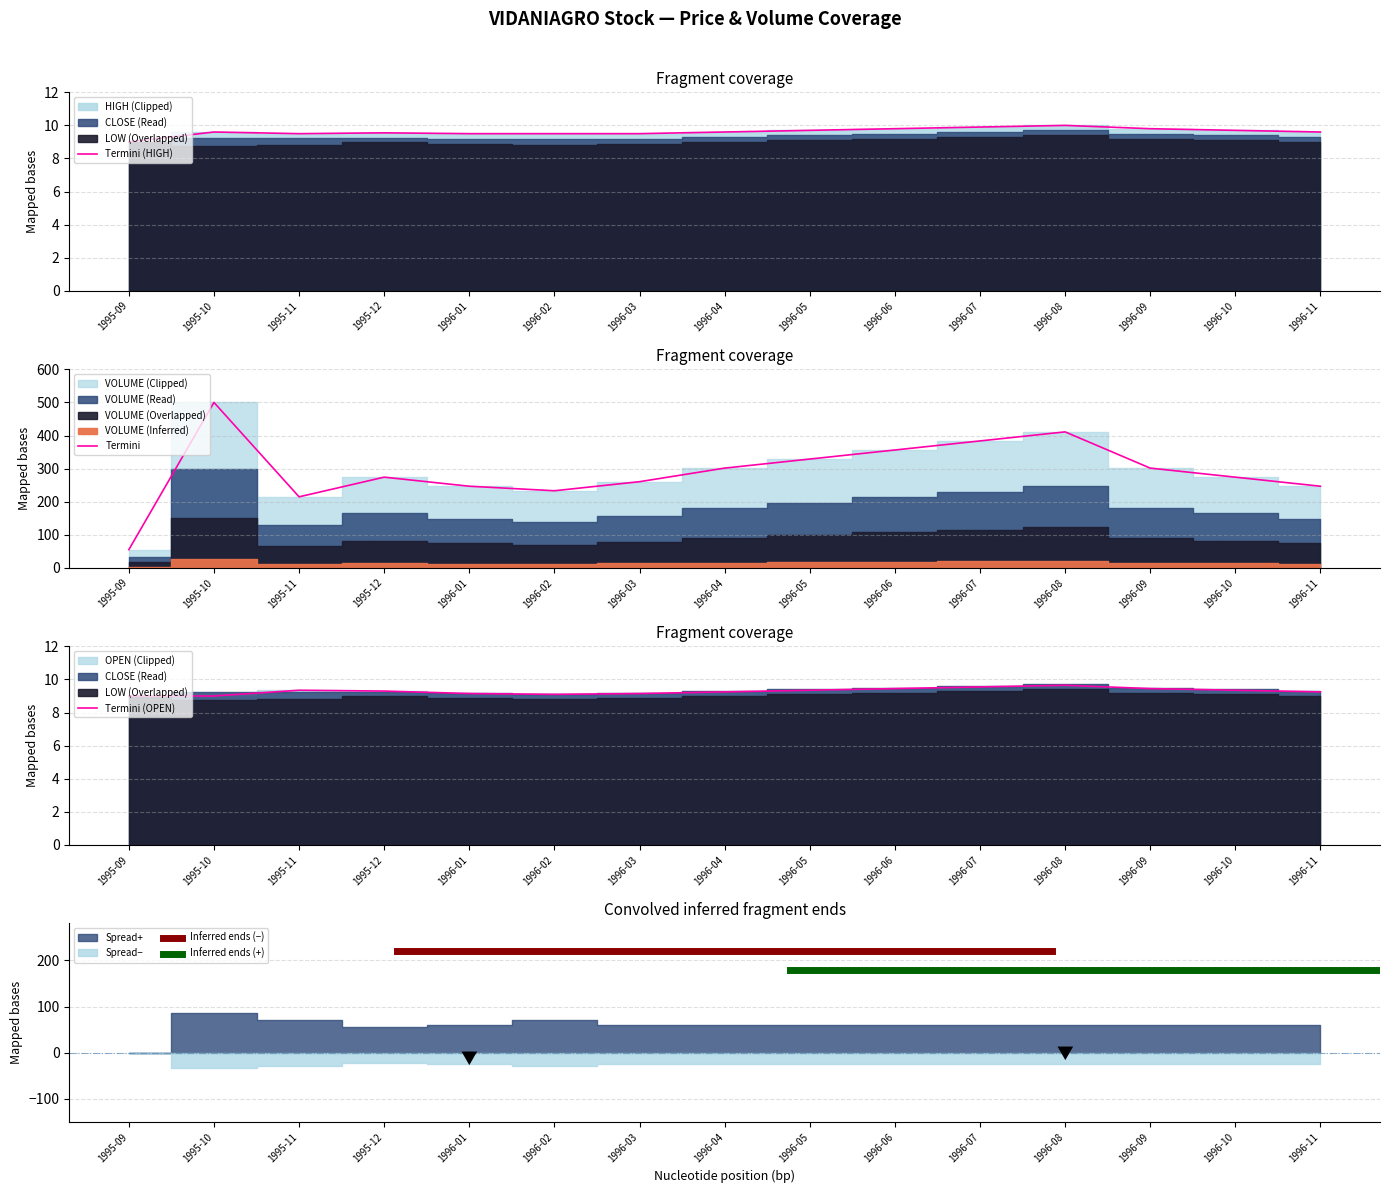

The value of Termini (HIGH) at 1996-06 is 9.8. True or false?

True